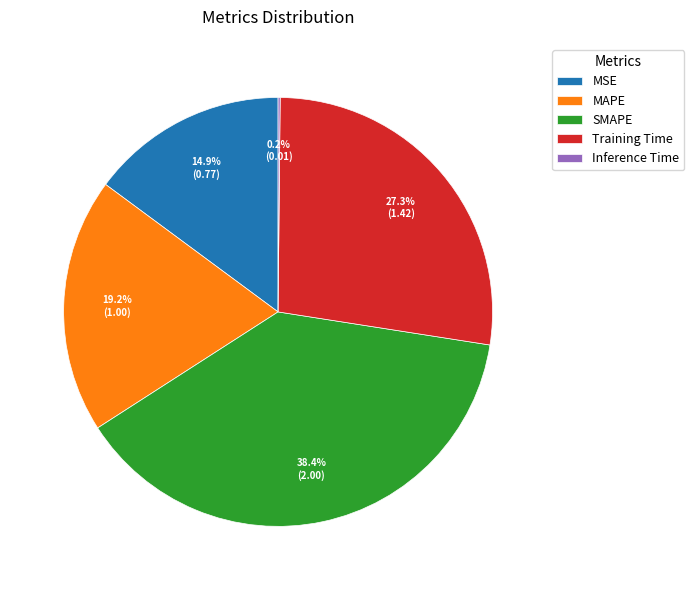

Which has a higher value, MAPE or Training Time?

Training Time